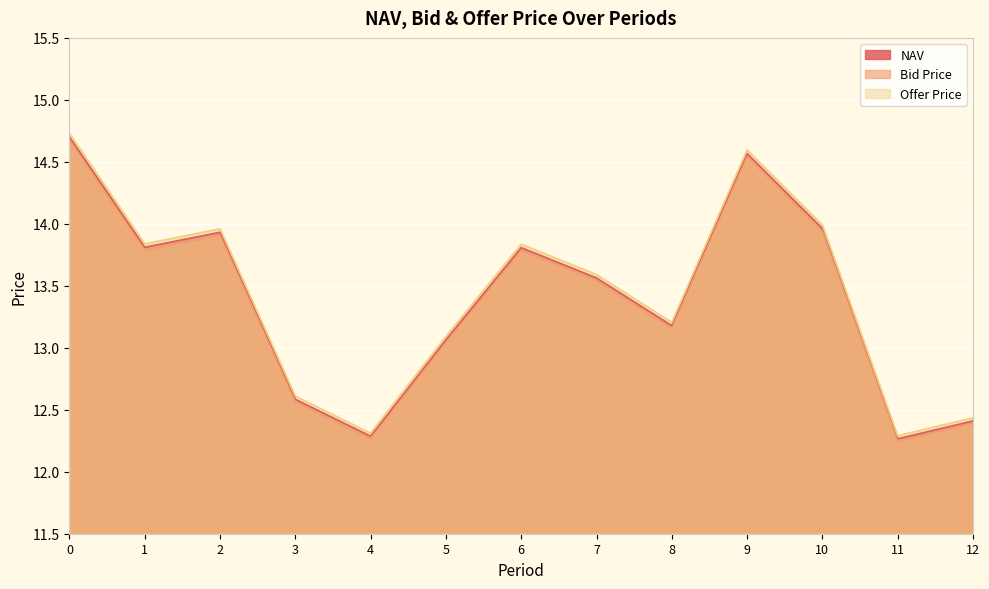

What is the difference between the second highest and minimum values in the Bid Price series?

2.3